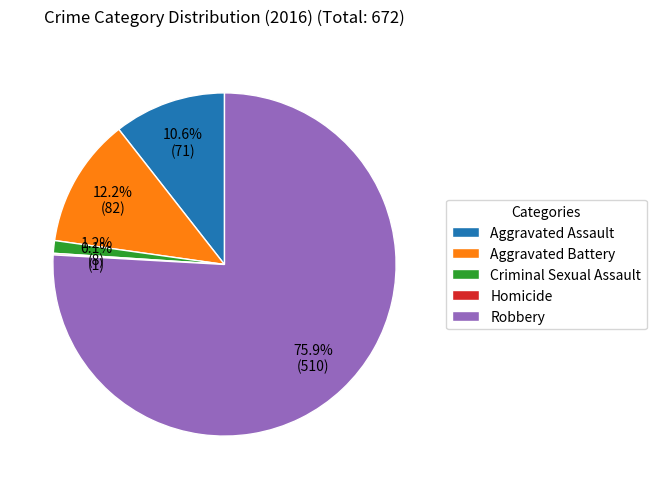

What percentage do Criminal Sexual Assault and Aggravated Battery together represent?

13.4%